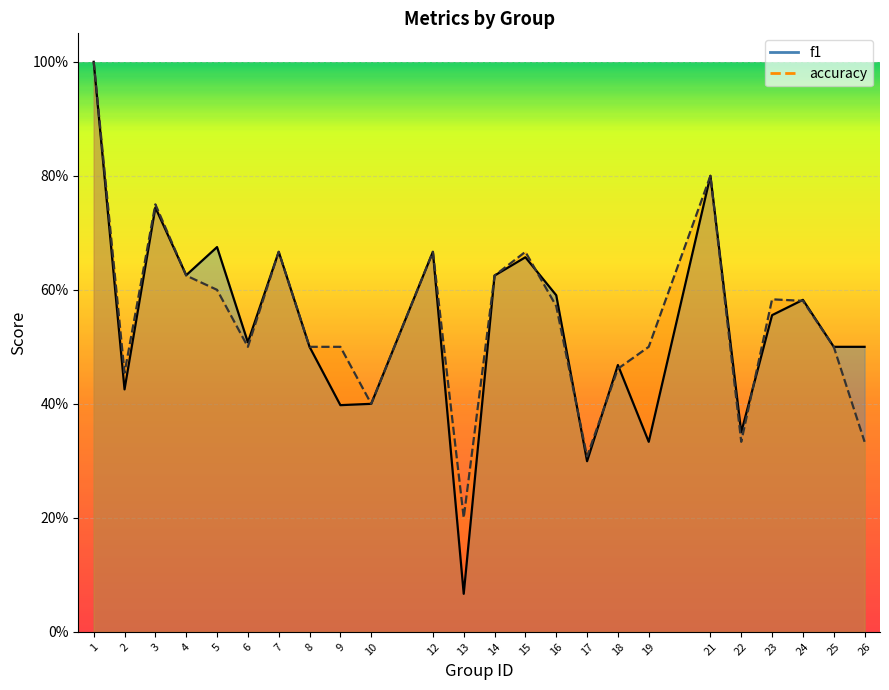

Rank the series at 9 from lowest to highest value.

f1, accuracy